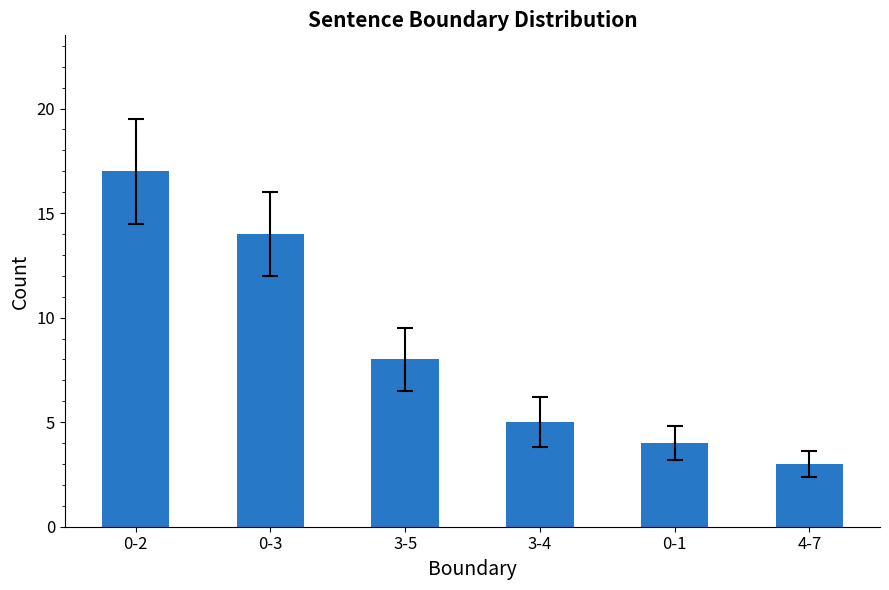

Read the value at 0-1, to the nearest 5.

5